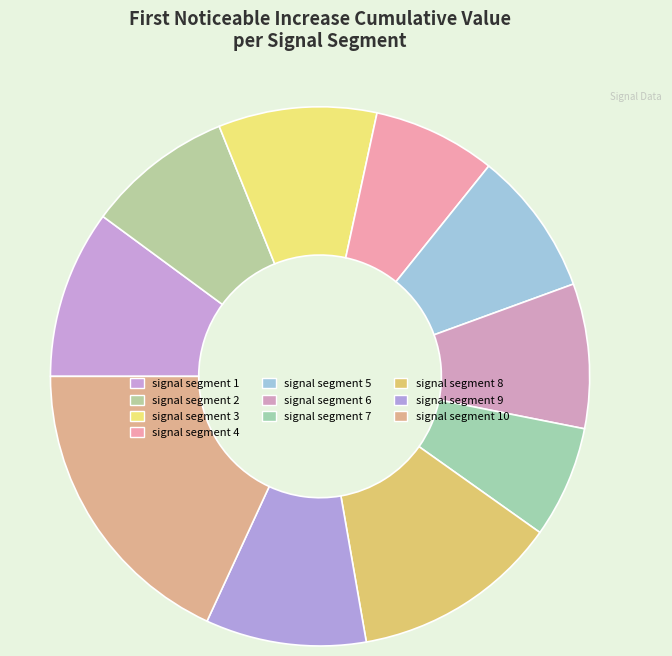

Does signal segment 7 account for over 50% of the chart?

No